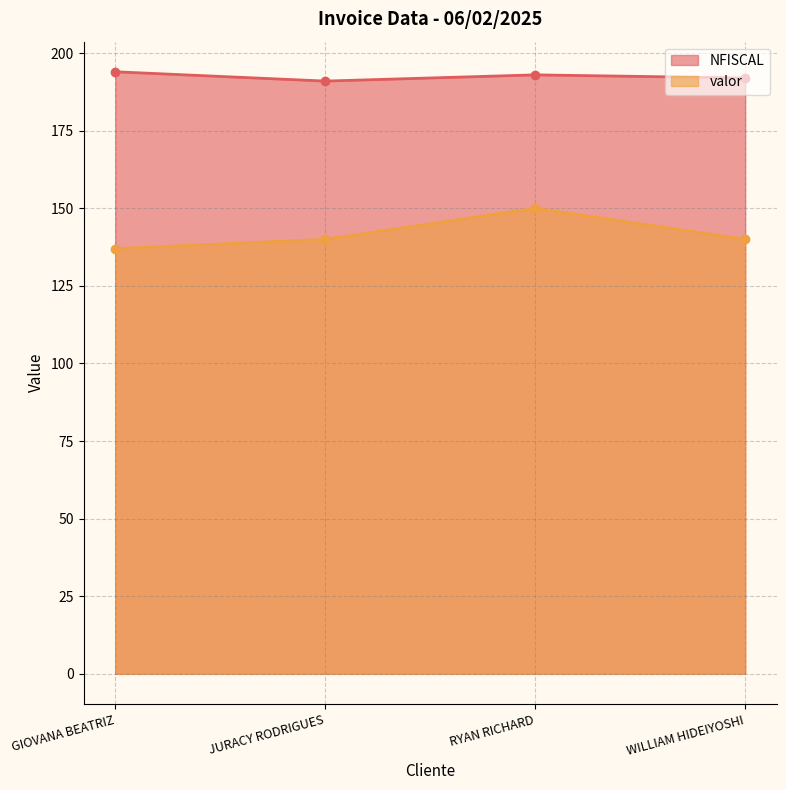

At which label does valor reach its peak?

RYAN RICHARD